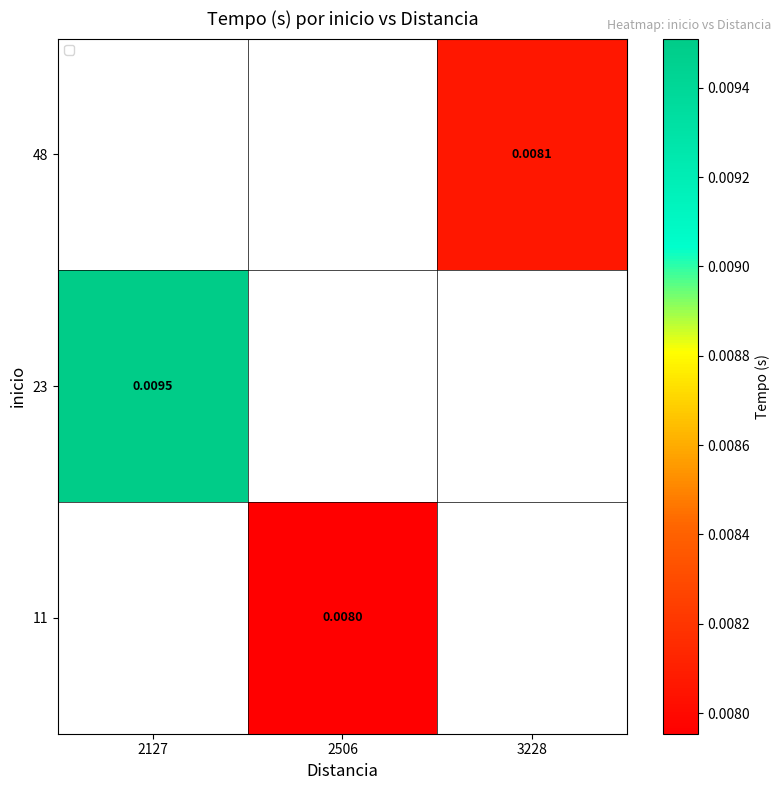

How many data points does each series have?

3